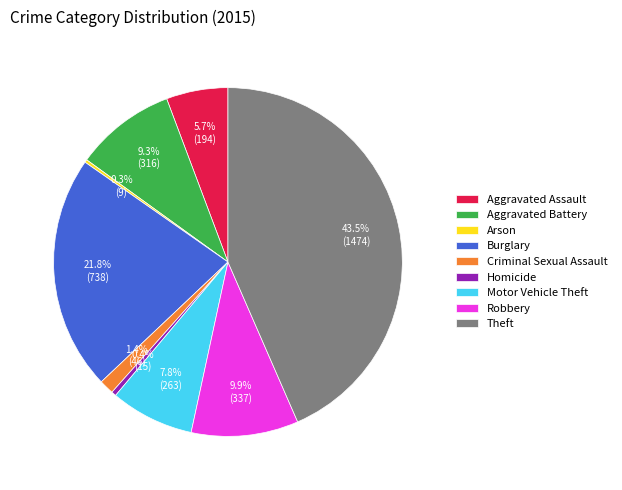

What is the largest slice in the pie chart?

Theft